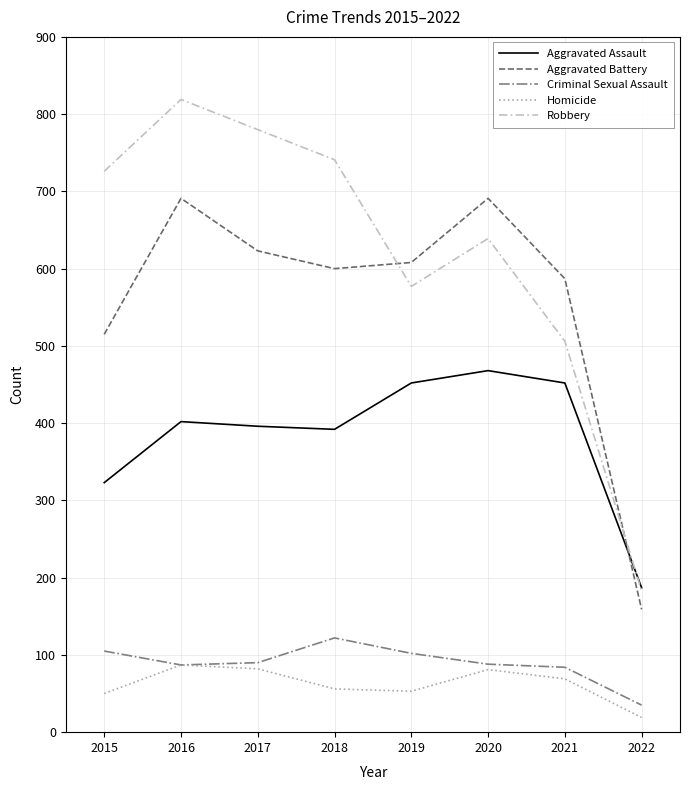

Between 2018 and 2021, which series saw the biggest shift?

Robbery